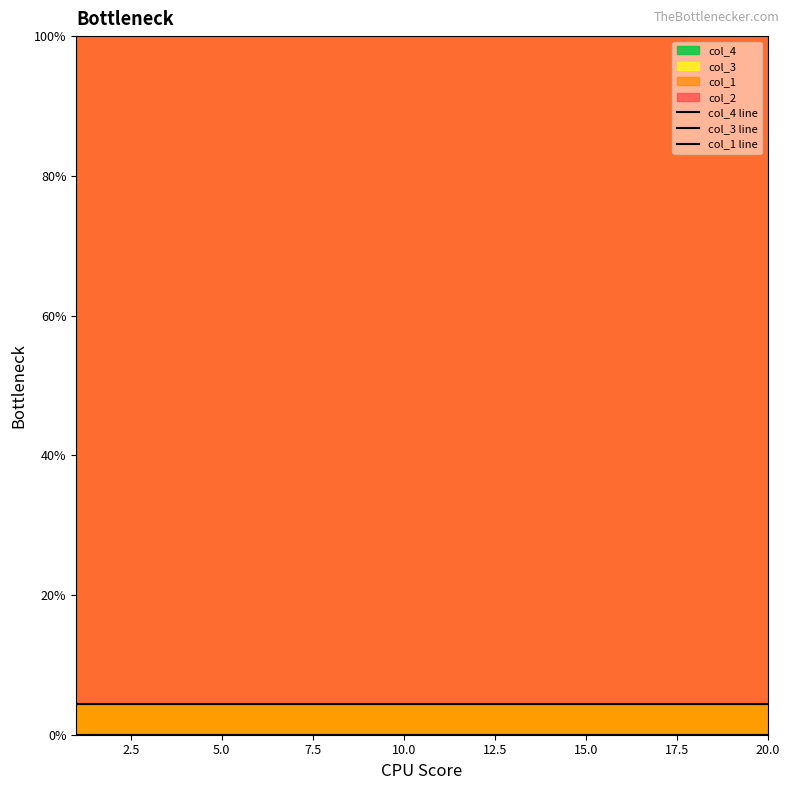

True or false: col_4 line and col_1 line cross at least once.

False